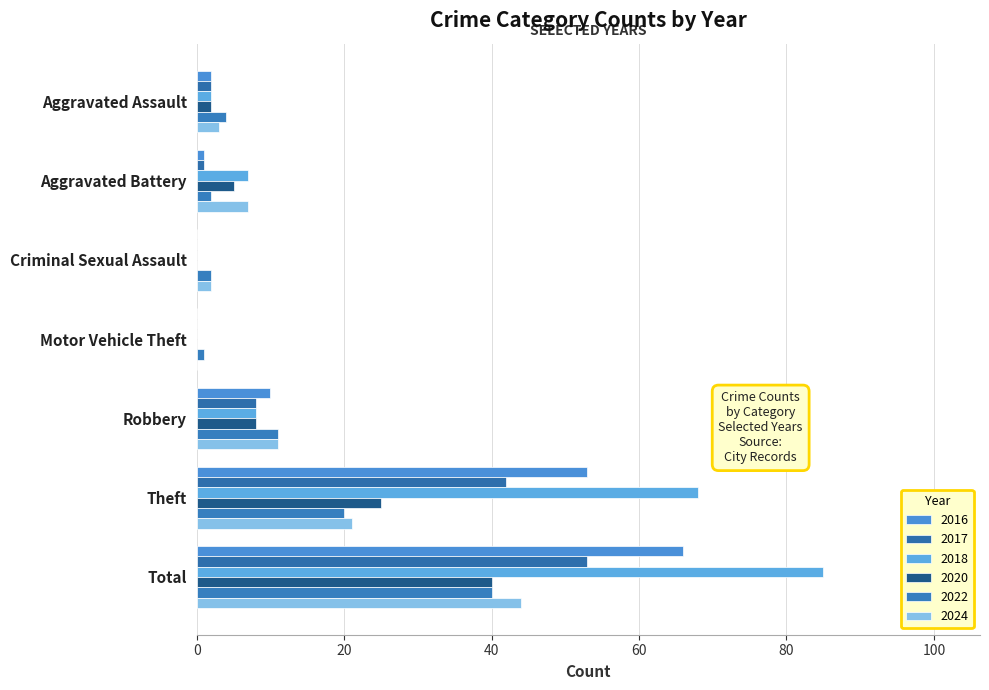

Rank the categories by 2018 value from lowest to highest.

Criminal Sexual Assault, Motor Vehicle Theft, Aggravated Assault, Aggravated Battery, Robbery, Theft, Total